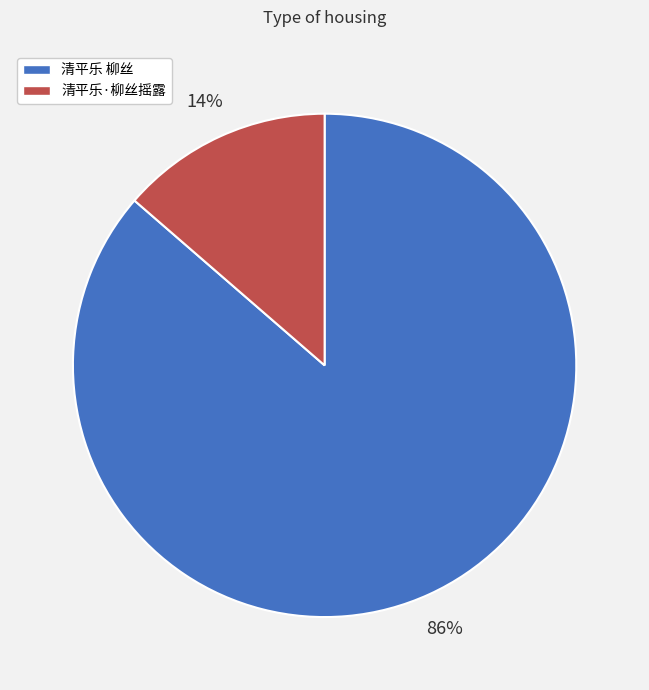

Between 清平乐·柳丝摇露 and 清平乐 柳丝, which is larger?

清平乐 柳丝